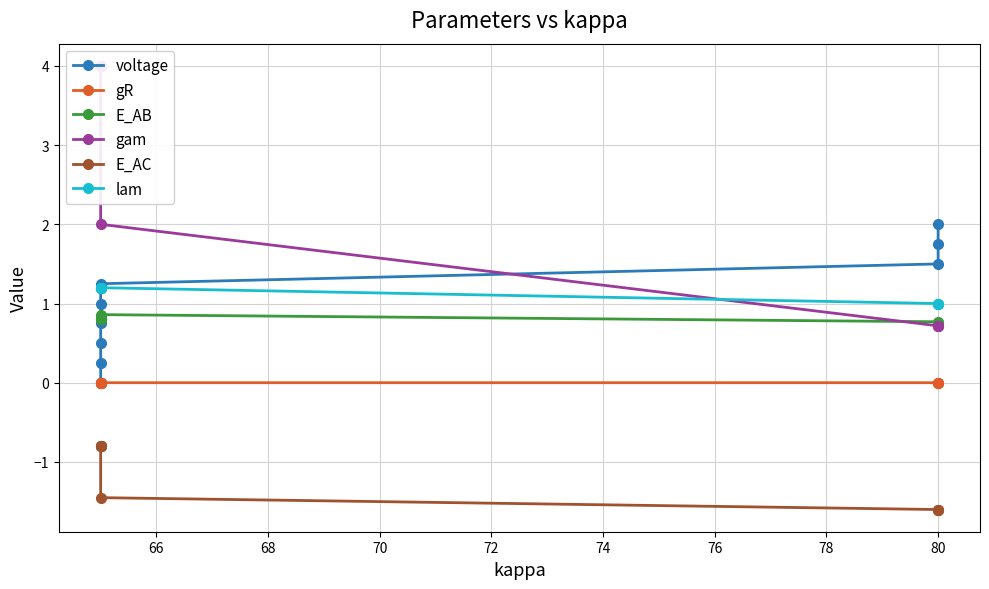

What is the difference between the maximum and second lowest values in the gam series?

3.3